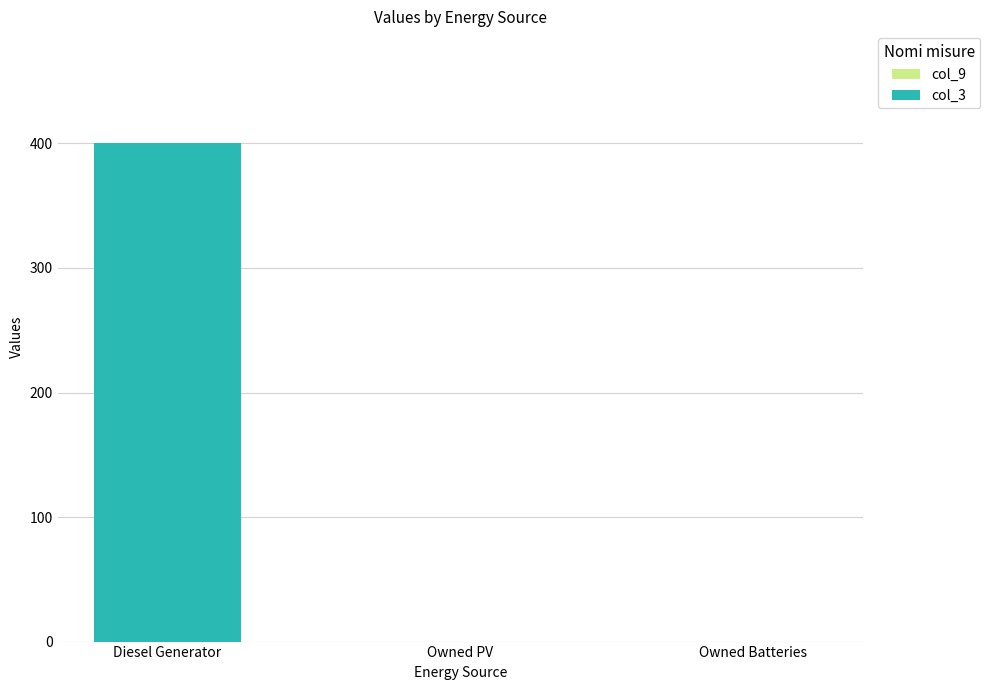

What is the maximum value shown in the chart?

400